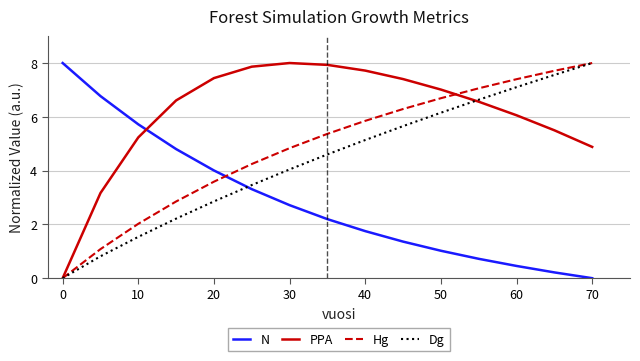

Which series has the largest total across all categories?

PPA